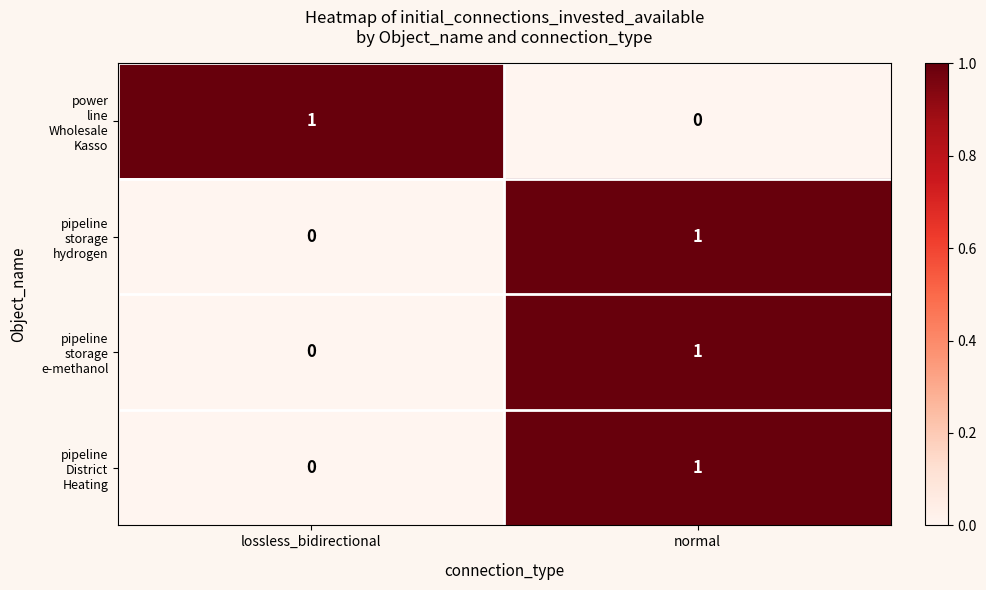

What is the spread (max minus min) of values at normal?

1